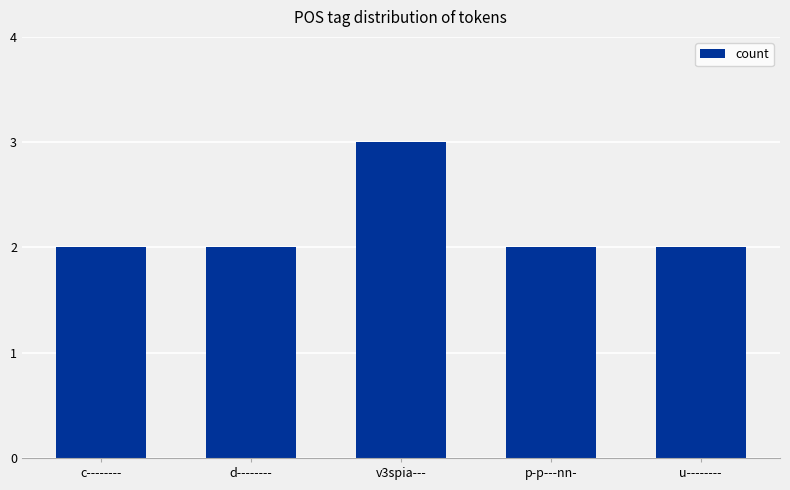

How many distinct data groups are displayed?

1